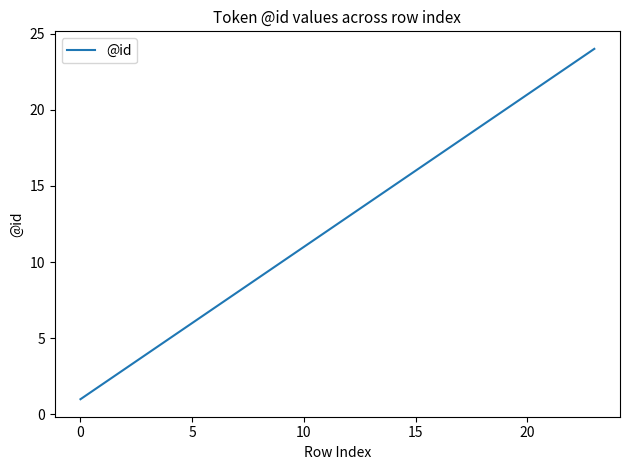

What is the greatest value displayed?

24